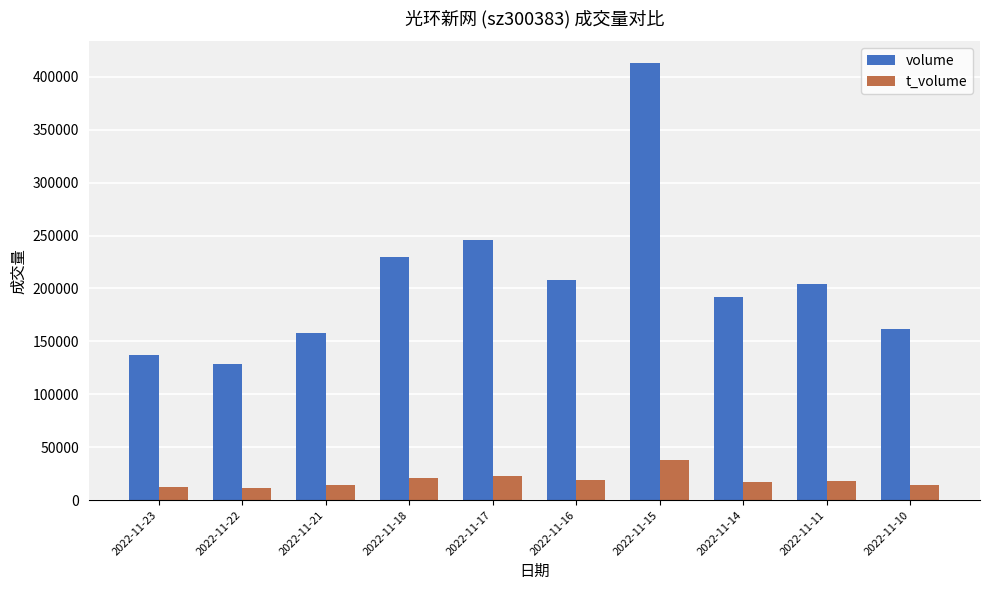

Count the number of categories in the chart.

10